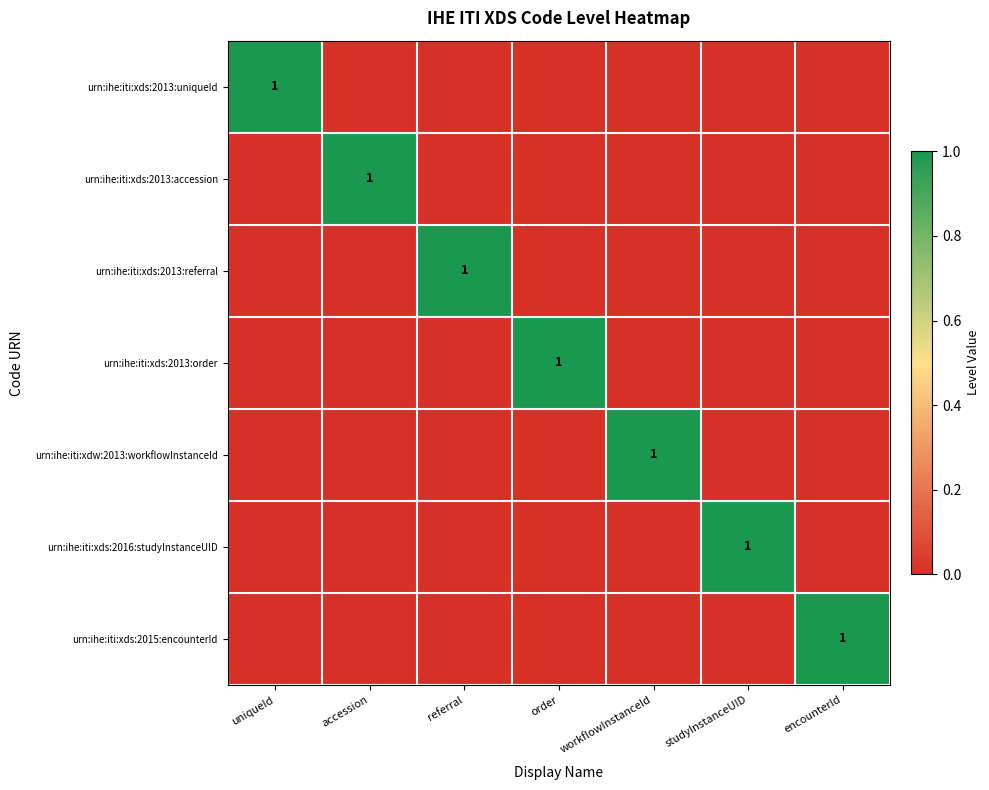

The urn:ihe:iti:xds:2013:referral series shows 2 at referral. True or false?

False